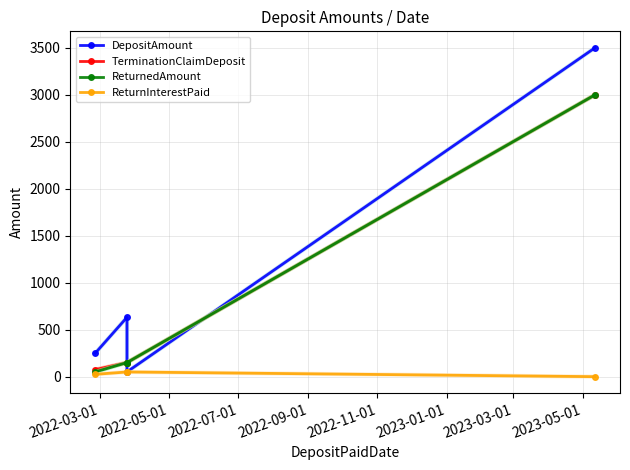

What are all the series names shown in the legend?

DepositAmount, TerminationClaimDeposit, ReturnedAmount, ReturnInterestPaid